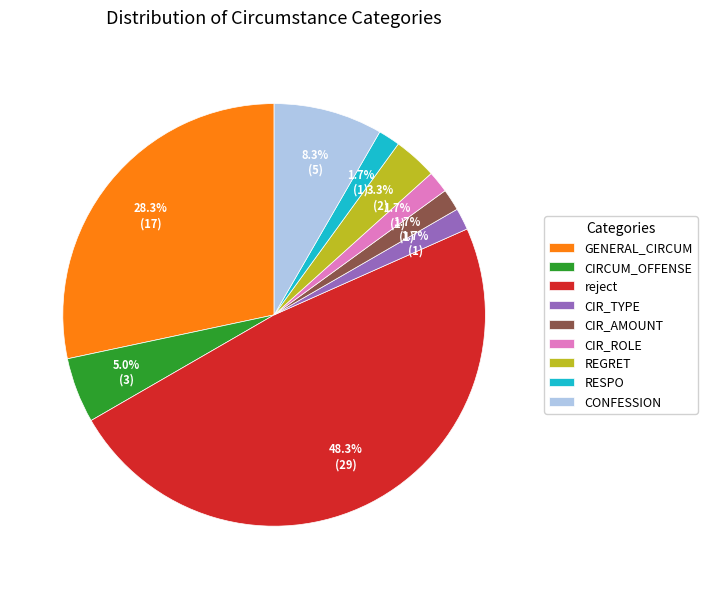

To the nearest percent, what percentage of the pie is reject?

48%